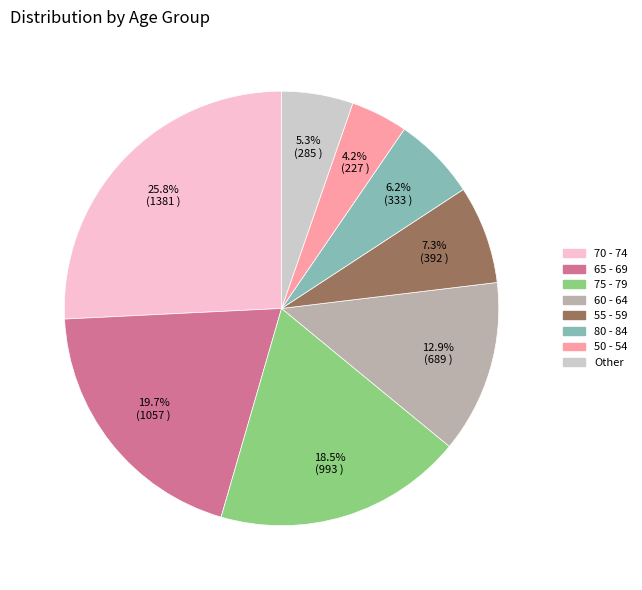

Is there a majority slice in this chart?

No